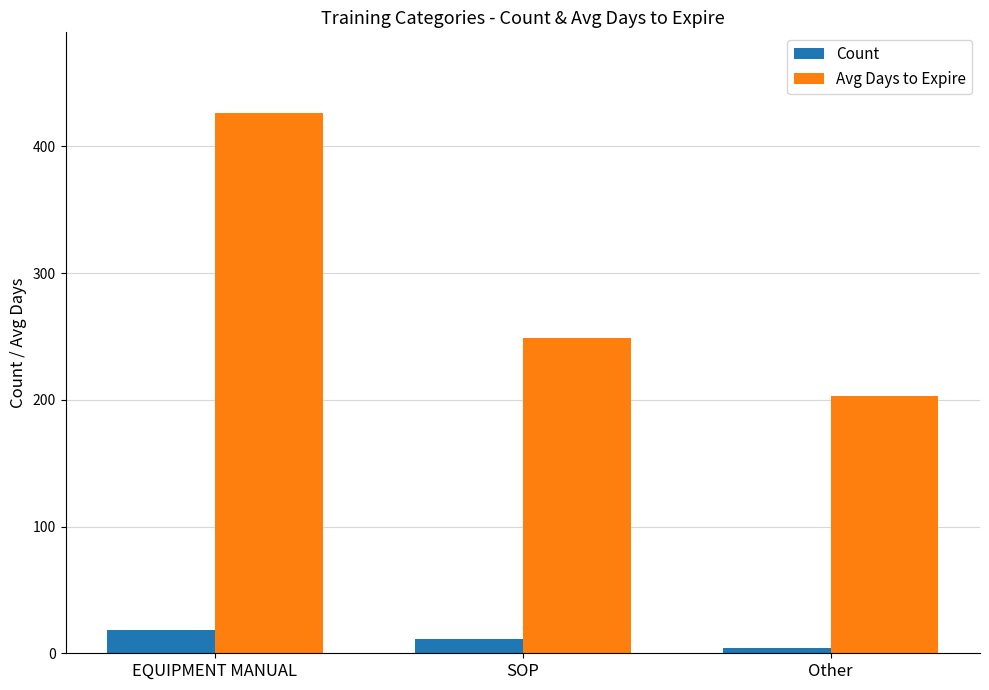

At which label is Avg Days to Expire closest to 314?

SOP